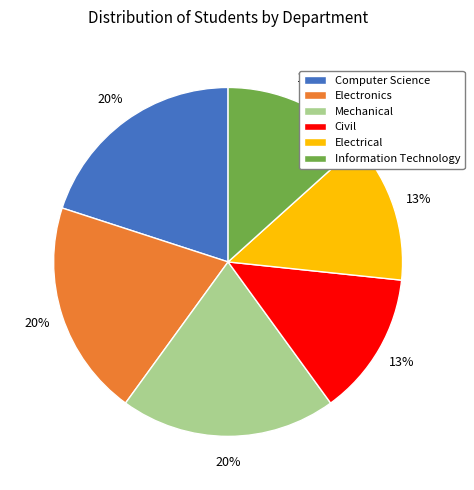

Combined, do Electronics and Electrical account for over 50%?

No